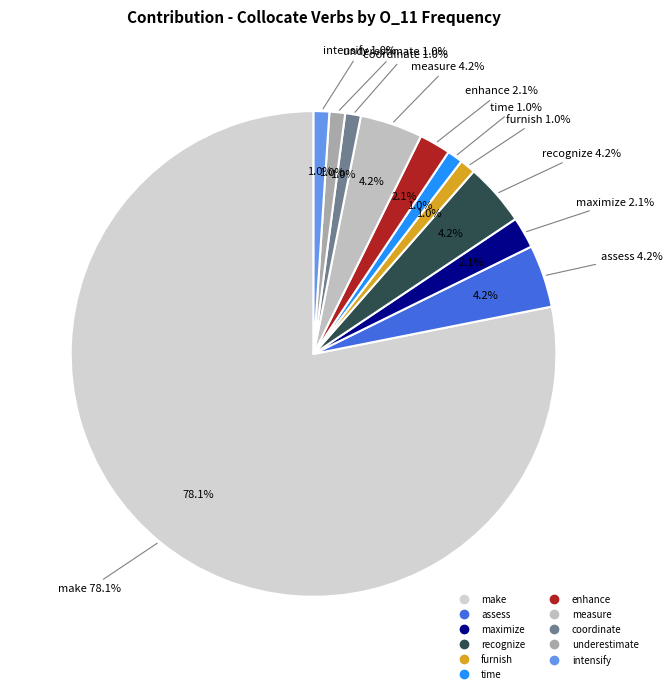

What percentage is the underestimate slice, to the nearest percent?

1%